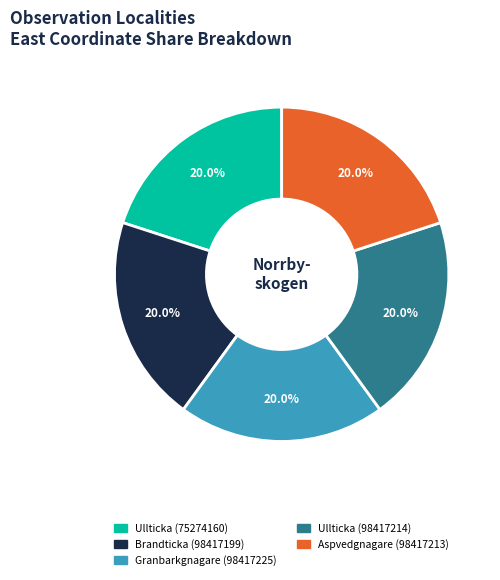

The Granbarkgnagare (98417225) slice represents 20% of the pie. True or false?

True